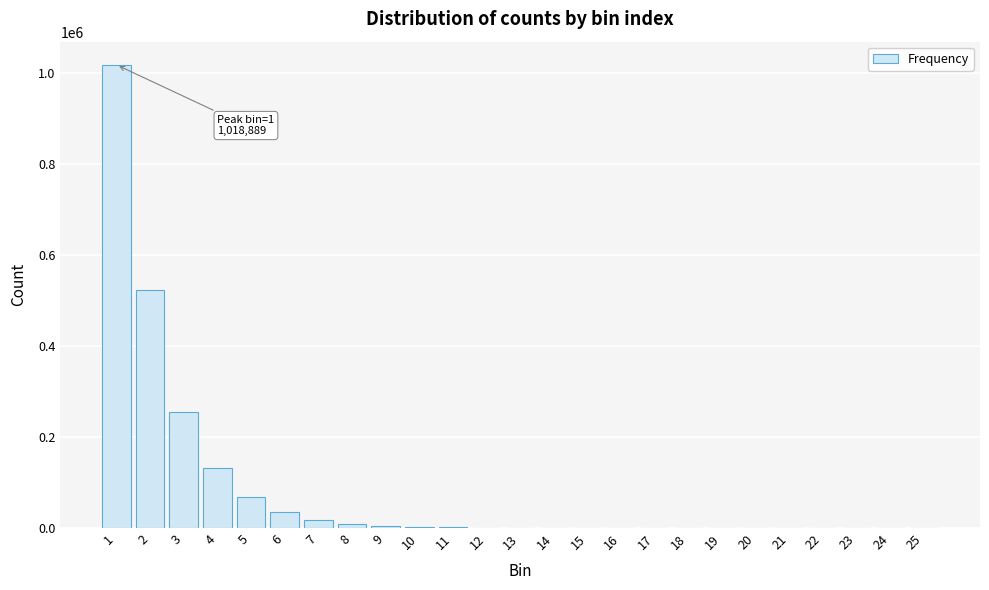

Is it true that the value at 3 is 406153?

False